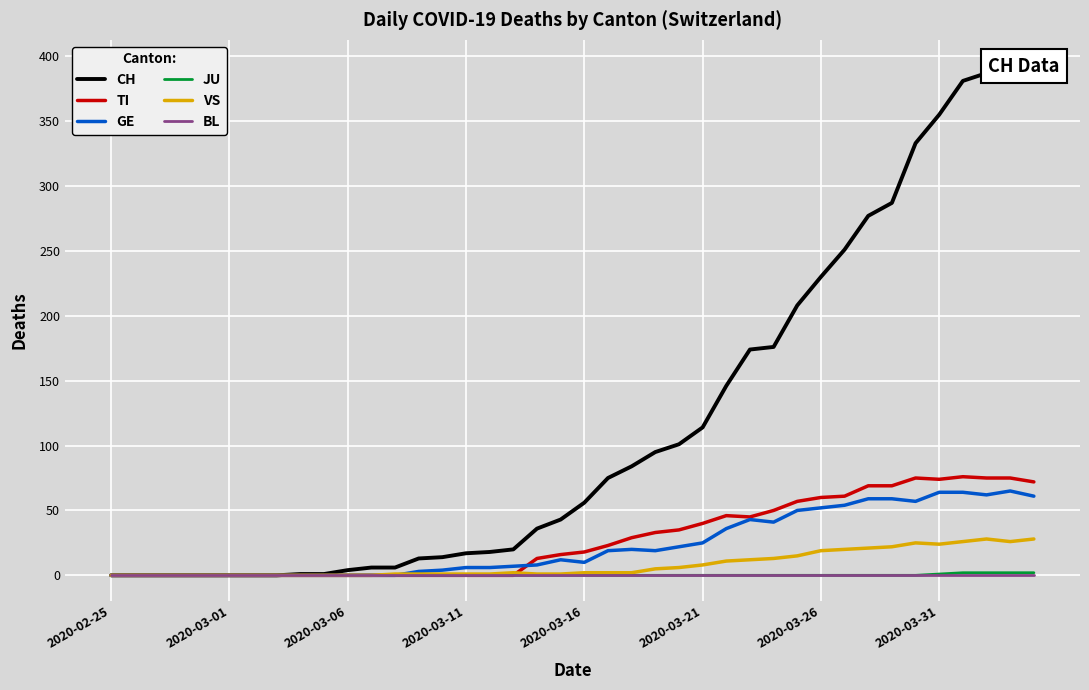

At how many categories does at least one series exceed 291?

6